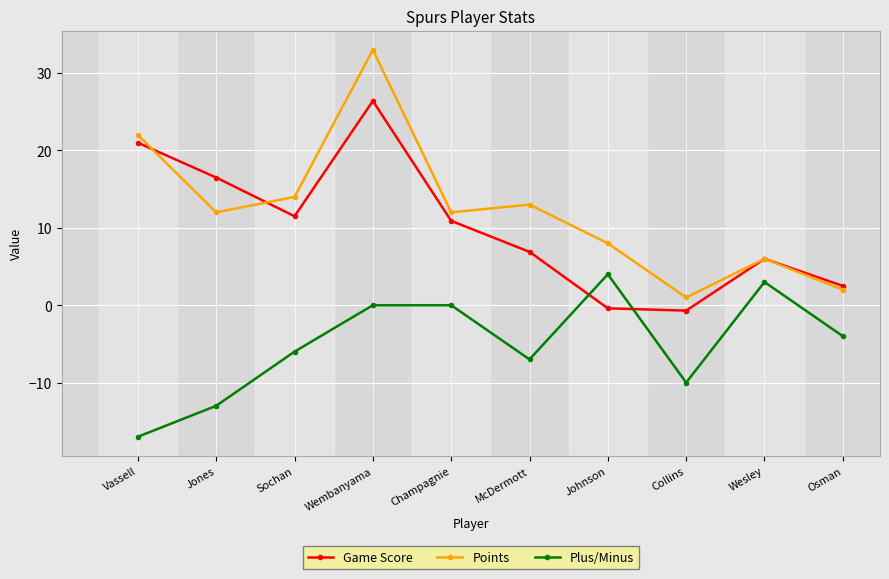

How many distinct data groups are displayed?

3